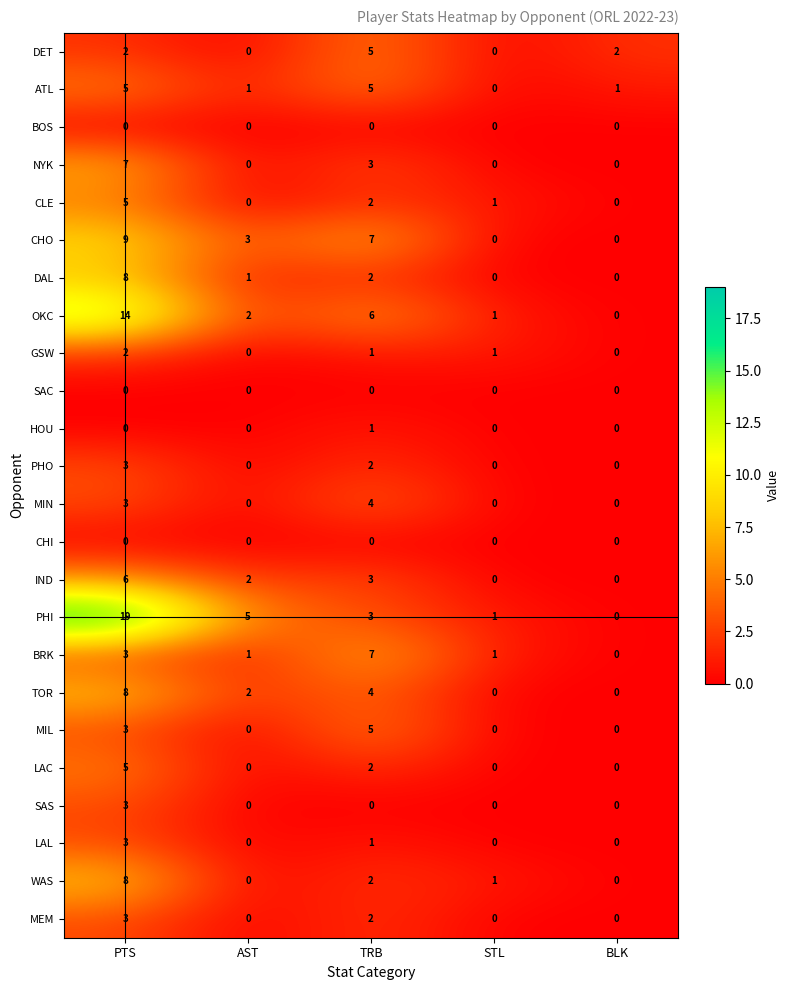

Is it true that HOU equals 0 at AST?

True